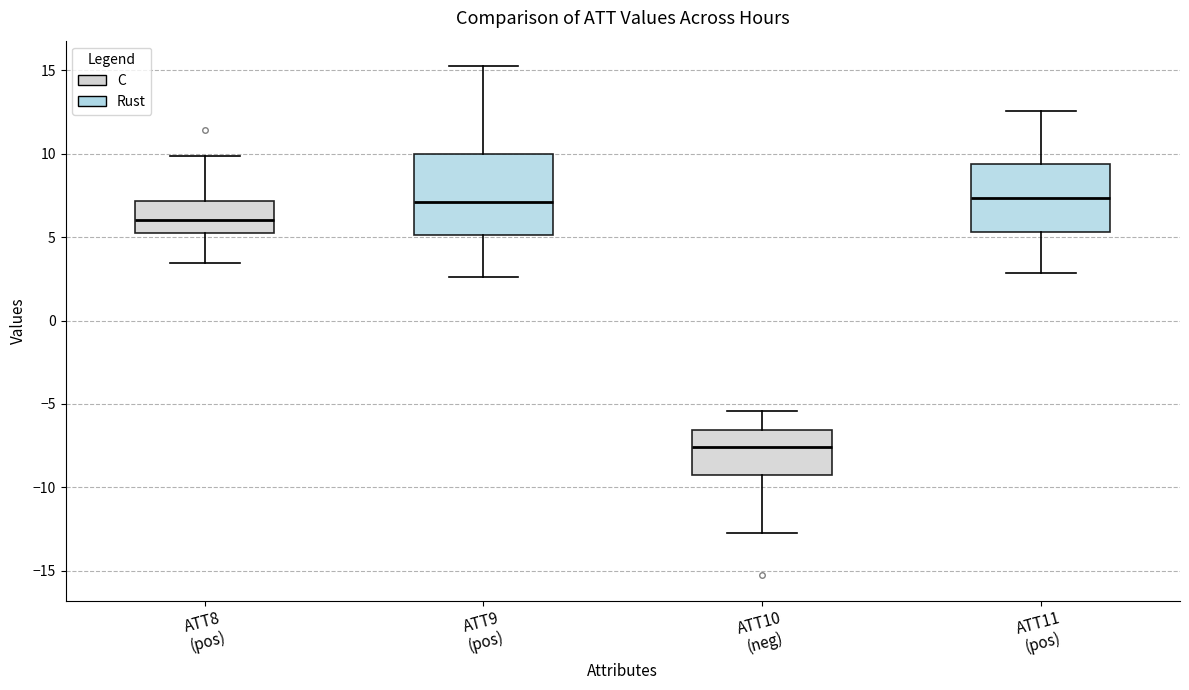

Reading left to right, transcribe this box plot: for each box, give where its median line is, the range the box spans, and where its two whiskers end, as read against the y-axis. The values are not printed on the chart, so give them approximately, as read against the axis.

ATT8 (pos): median 6.0, box 5.5 to 7.0, whiskers 3.5 to 10.0
ATT9 (pos): median 7.0, box 5.0 to 10.0, whiskers 2.5 to 15.0
ATT10 (neg): median -7.5, box -9.5 to -6.5, whiskers -12.5 to -5.5
ATT11 (pos): median 7.5, box 5.5 to 9.5, whiskers 3.0 to 12.5